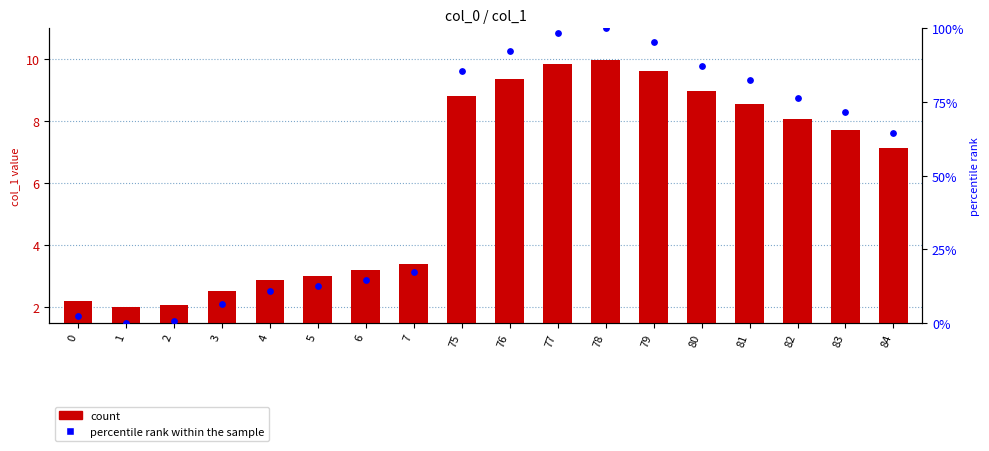

Is the value of percentile rank within the sample at 78 greater than the value of col_1 at 0?

Yes